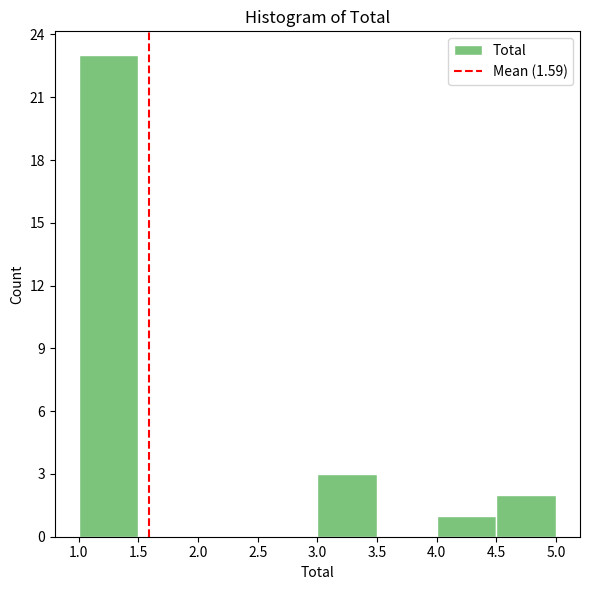

How tall is the bar that spans 4.0 to 4.5 on the x-axis? The values are not printed on the chart, so give them approximately, as read against the axis.

1